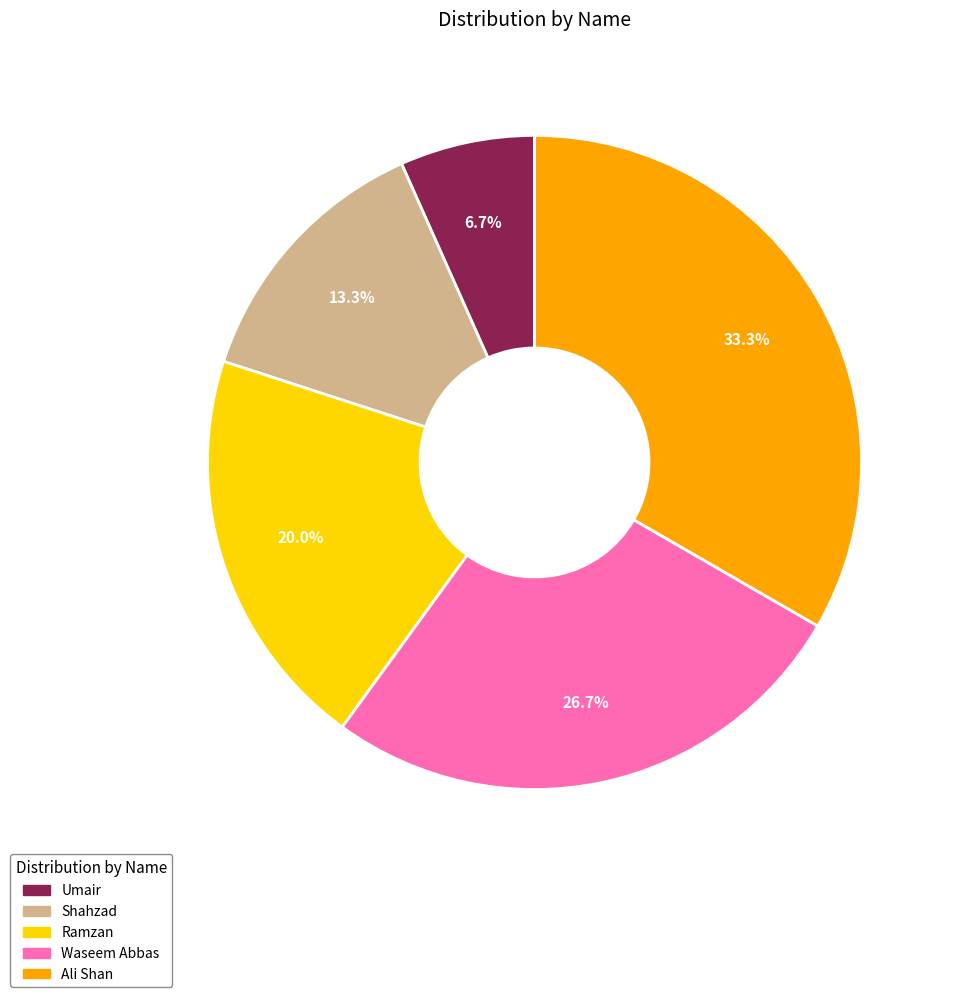

How many slices are in this pie chart?

5